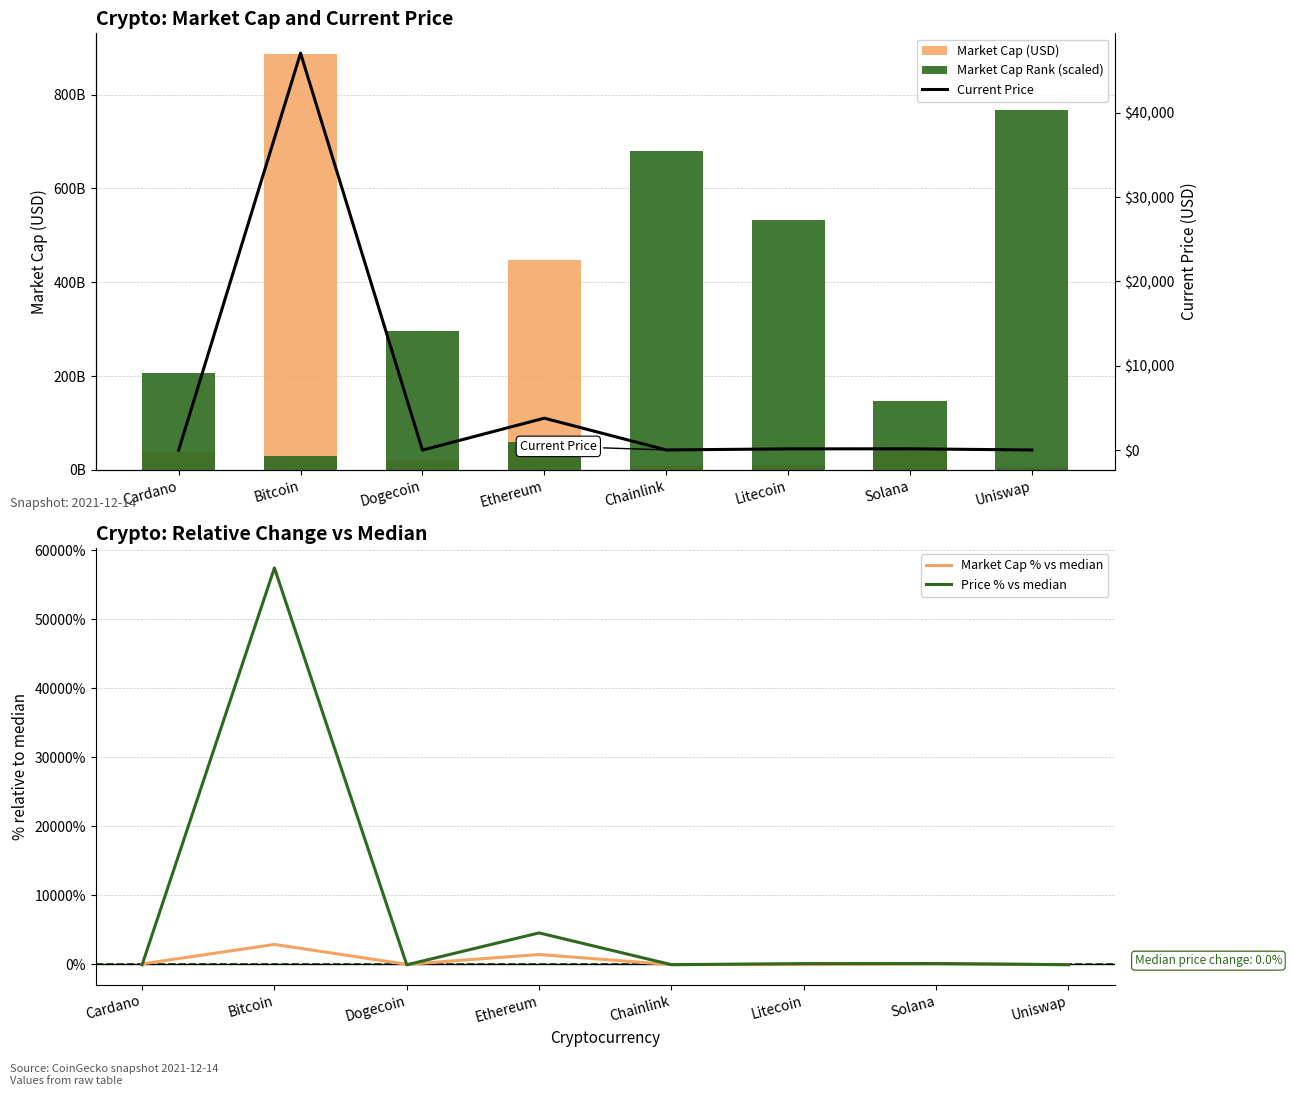

How many values in the Market Cap Rank (scaled) series are below 295463972389?

4